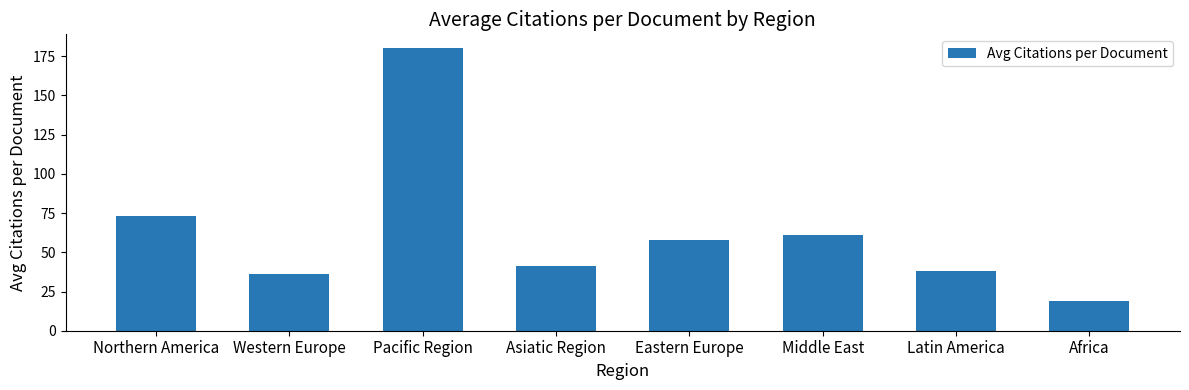

What is the smallest value displayed?

19.2